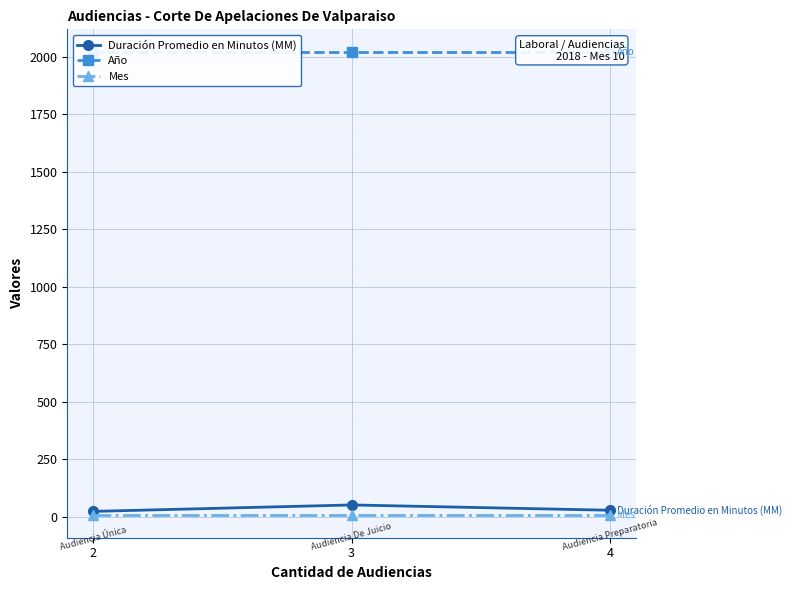

What is the sum of all Año values?

6054